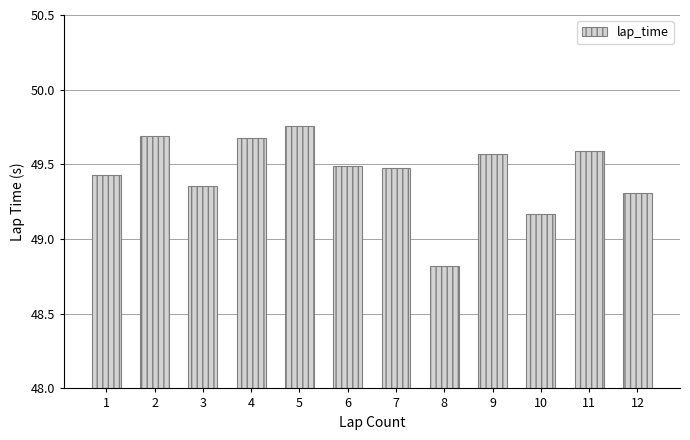

What value does the data have at 7?

49.5